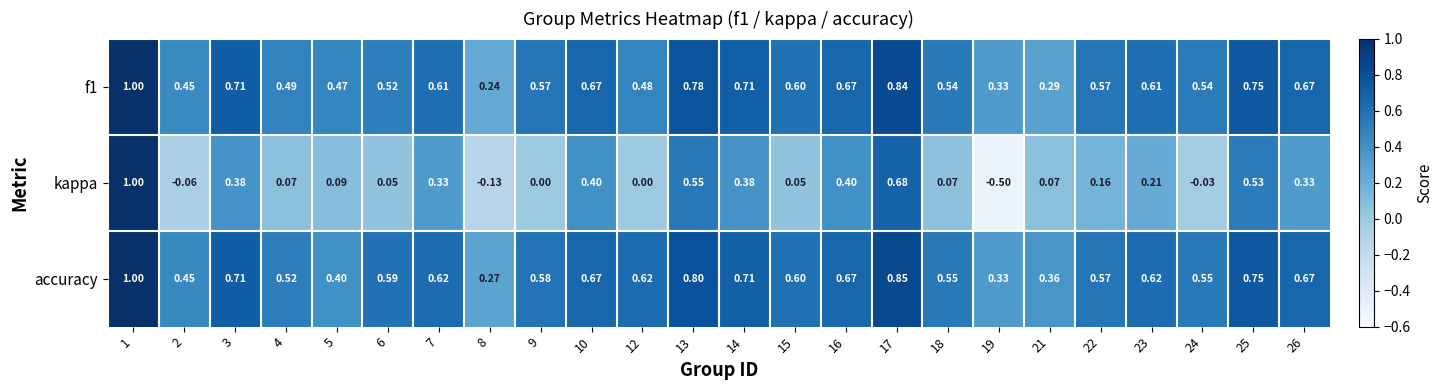

Which series changed the most between 10 and 26?

kappa